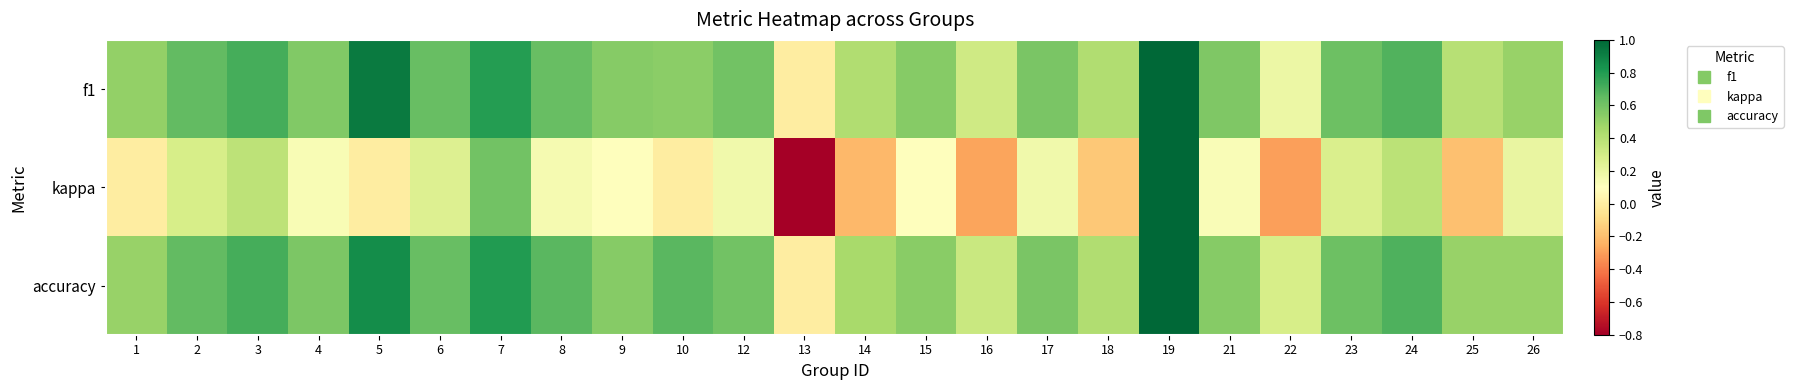

What is the total value across all series at 15?

1.2